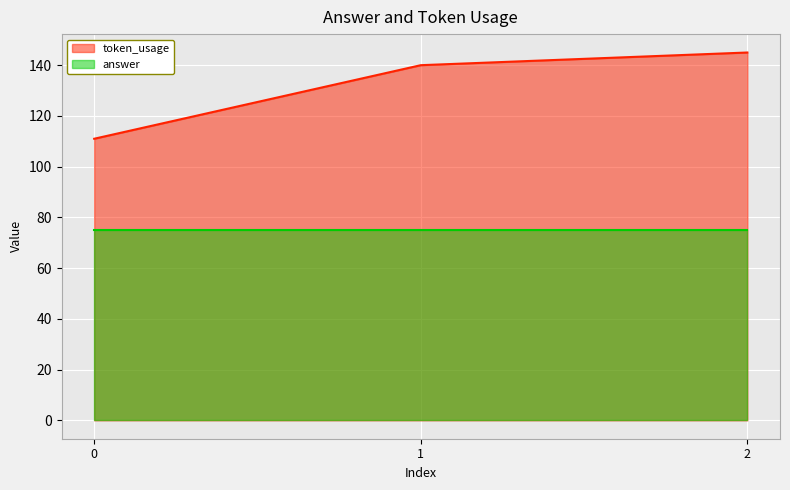

List the labels in order of value, smallest first.

0, 1, 2